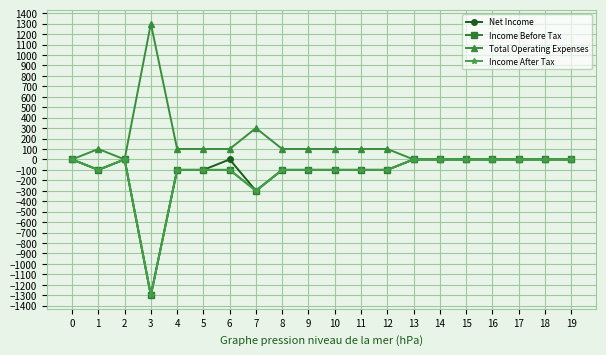

What is the difference between the maximum and second lowest values in the Total Operating Expenses series?

1300